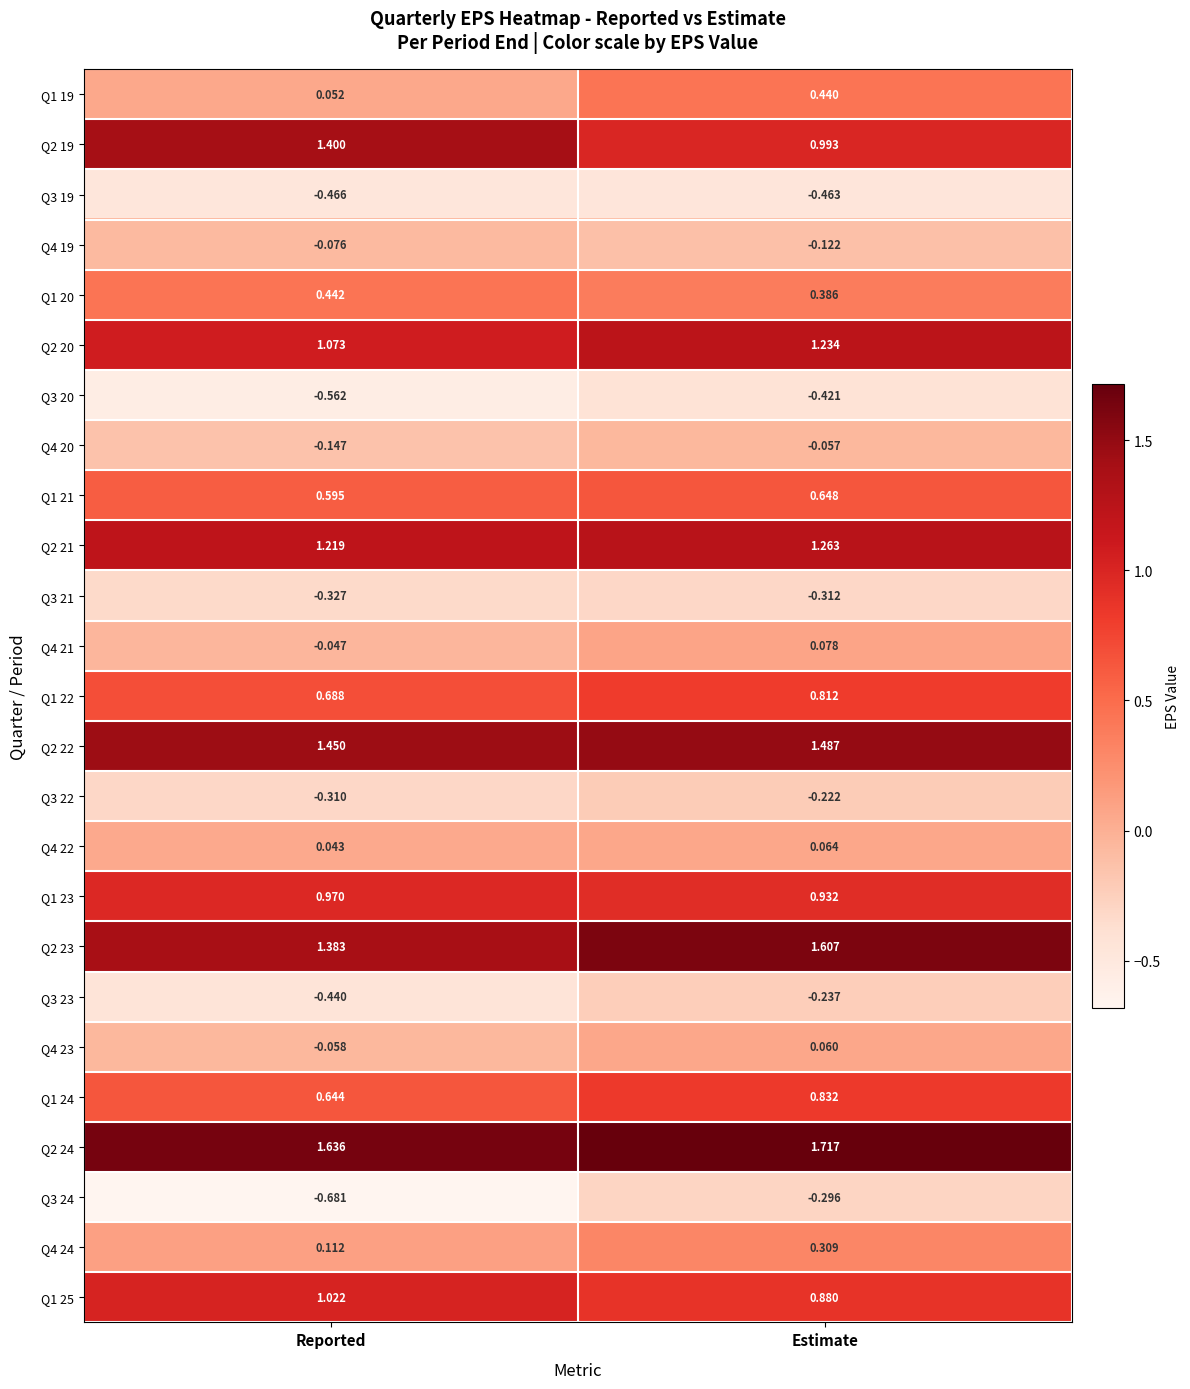

Which category has the highest value across all series?

Estimate